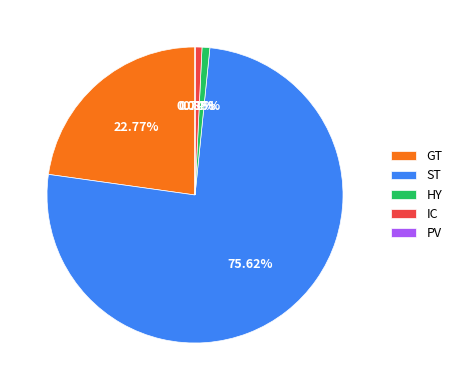

Is it true that GT is 23% of the pie?

True